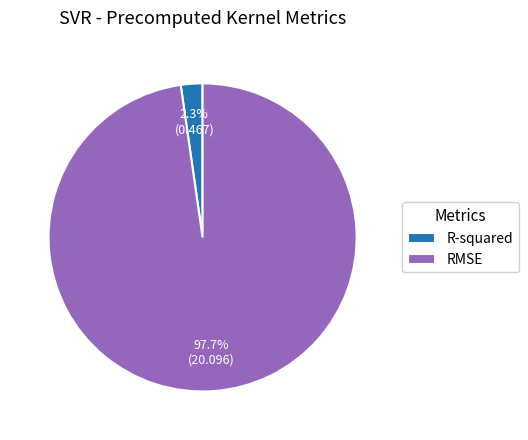

To the nearest percent, what is the average slice percentage?

50%